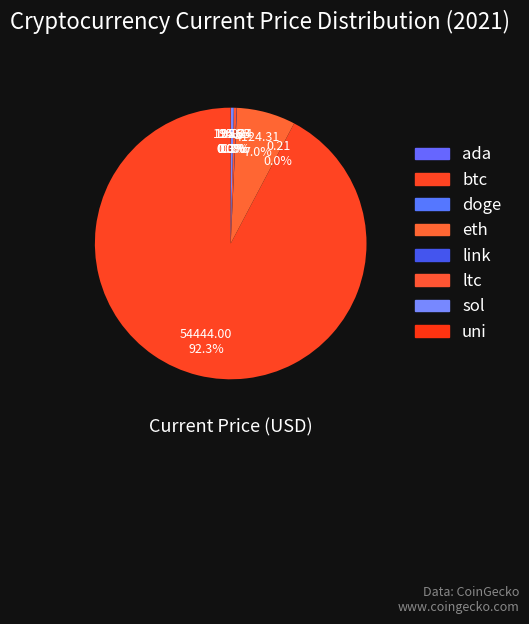

Does any single category account for the majority?

Yes